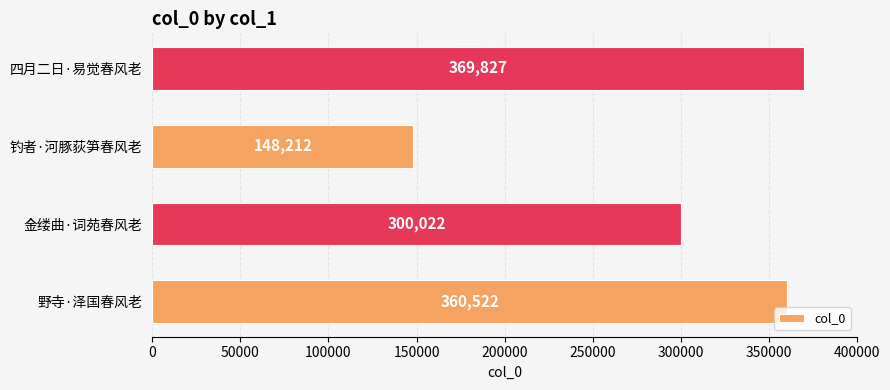

How many data points are less than 360522?

2